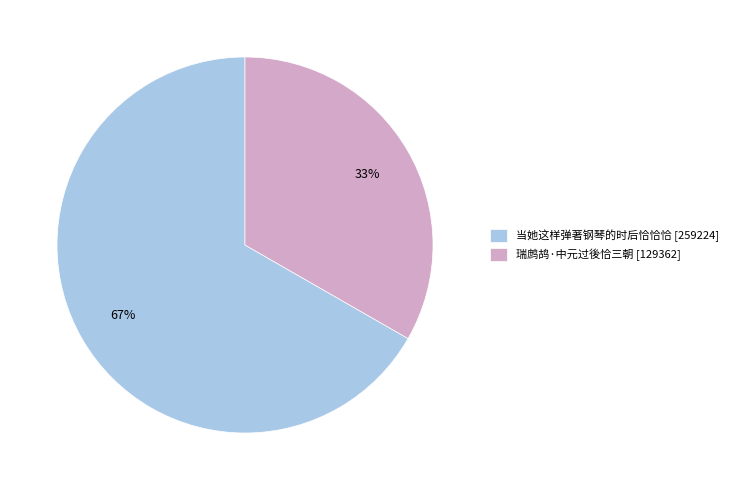

Is it true that 瑞鹧鸪·中元过後恰三朝 is 47% of the pie?

False